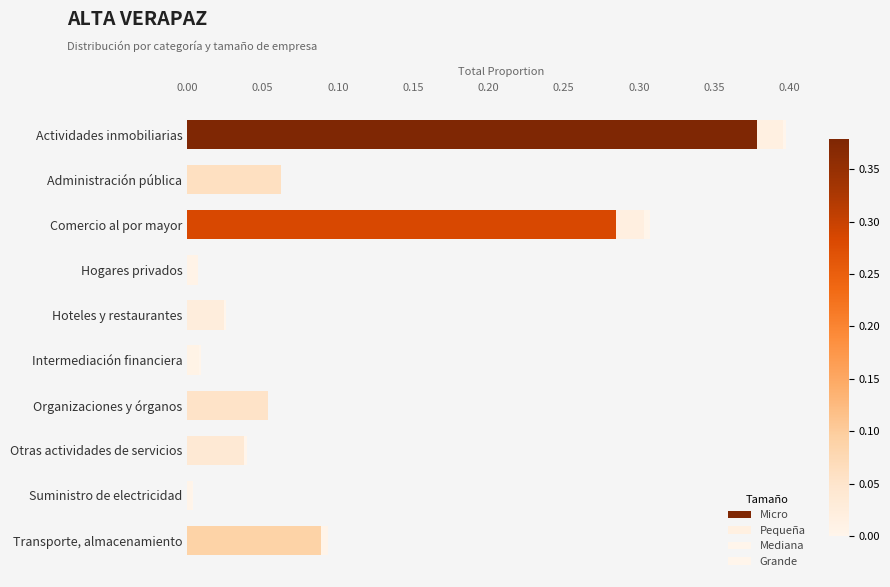

How many data points does each series have?

10